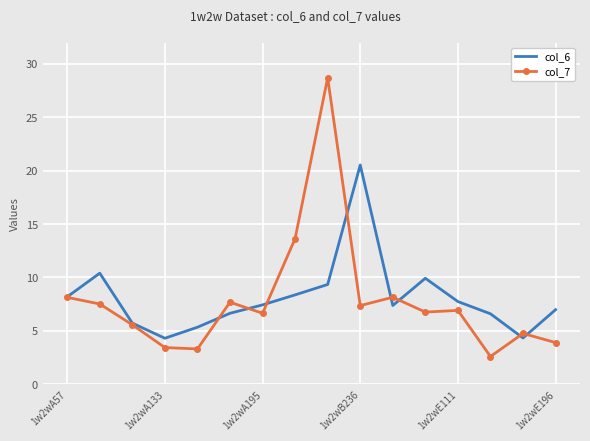

List the series in order of their peak value, highest first.

col_7, col_6